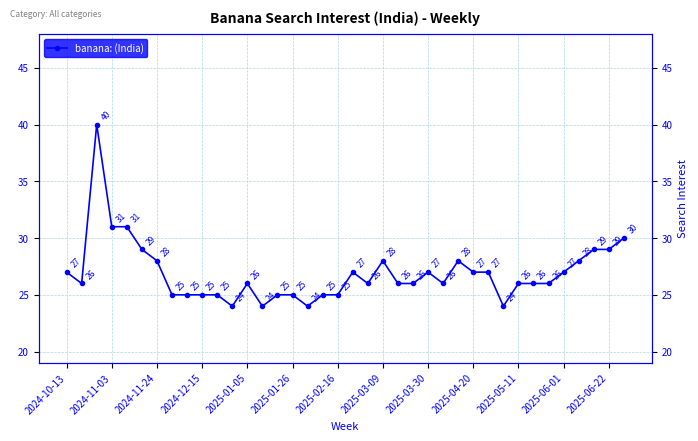

What is the average value?

27